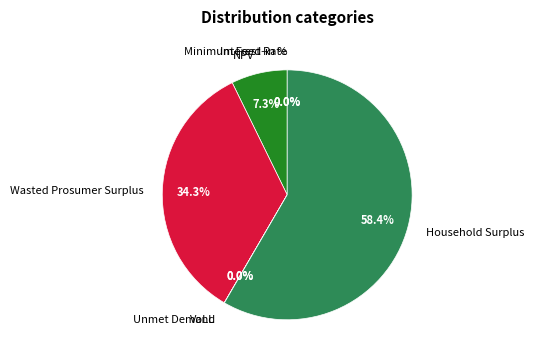

To the nearest percent, what is the combined percentage of NPV and Household Surplus?

66%